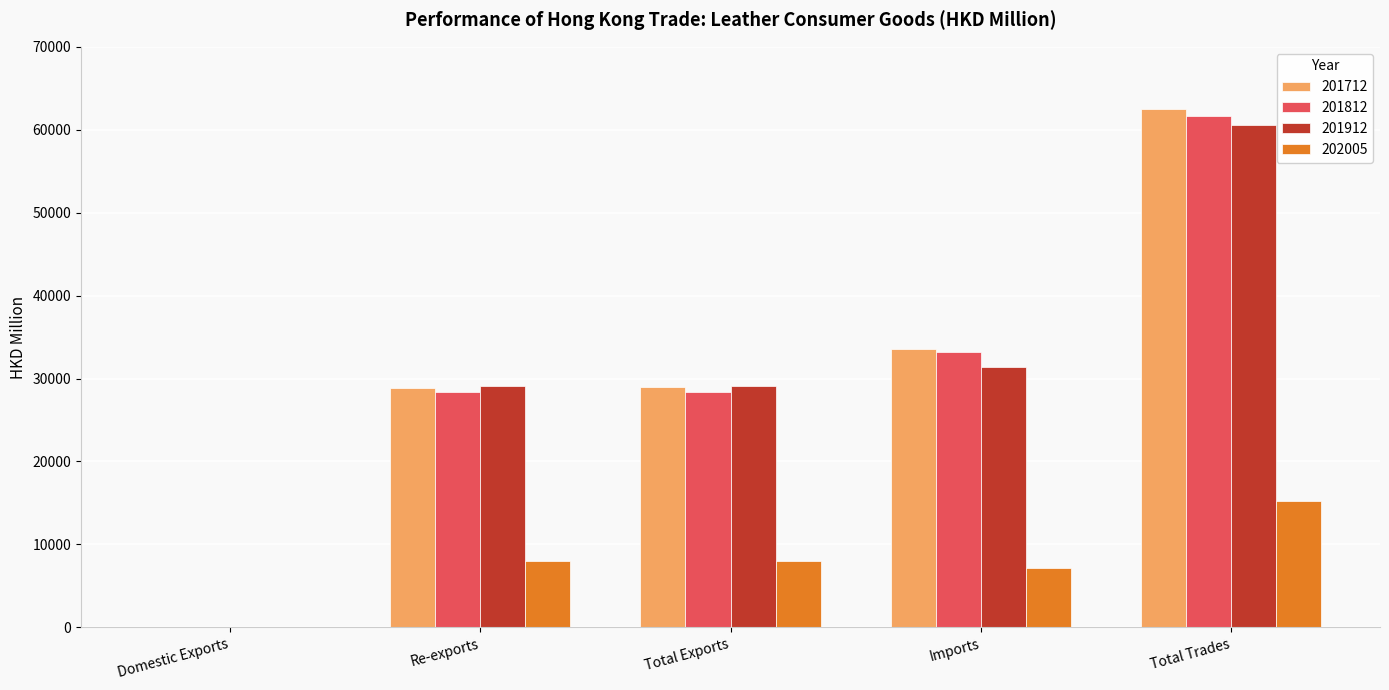

What is the sum of the 201812 values at Imports and Total Exports?

61634.2